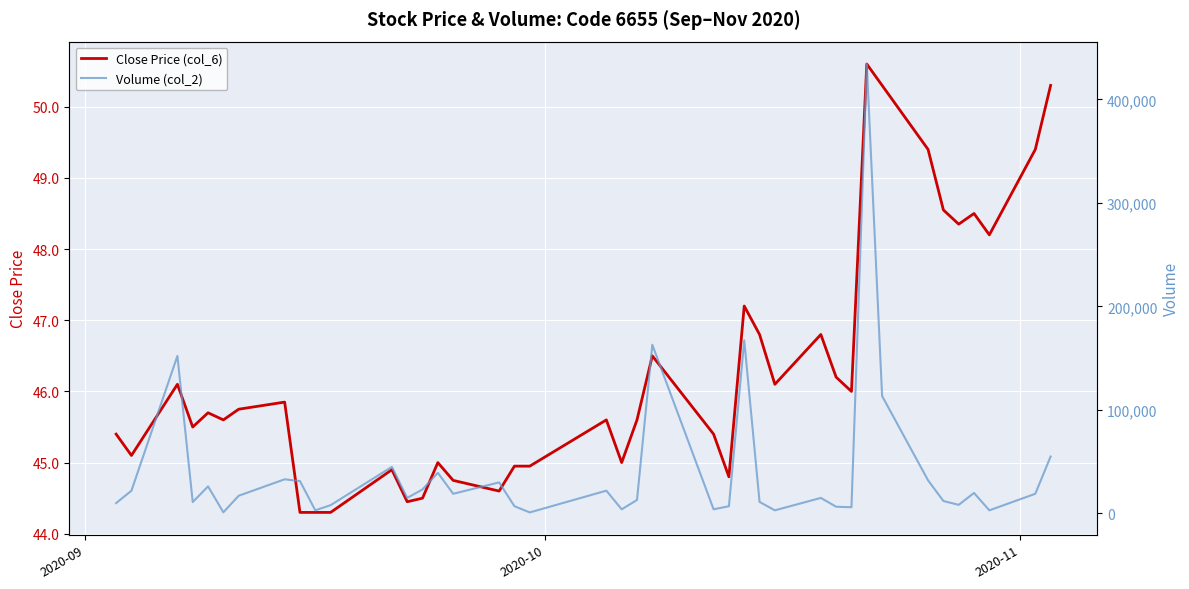

True or false: Volume (col_2) and Close Price (col_6) intersect in this chart.

False